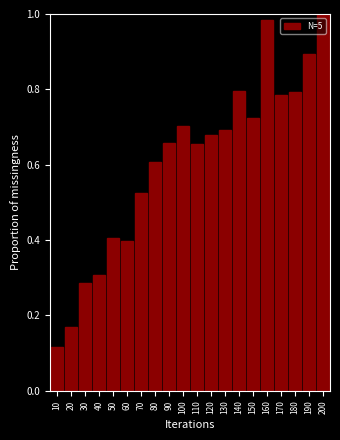

Between 100 and 90, which is larger?

100